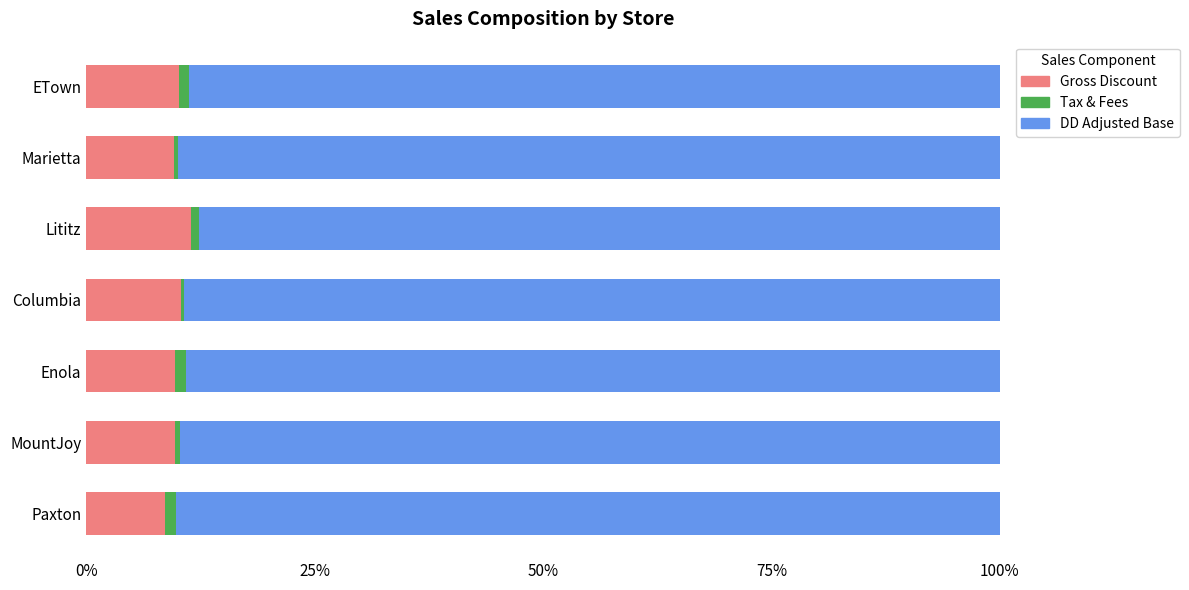

Is it true that Gross Discount equals 9.6 at Marietta?

True